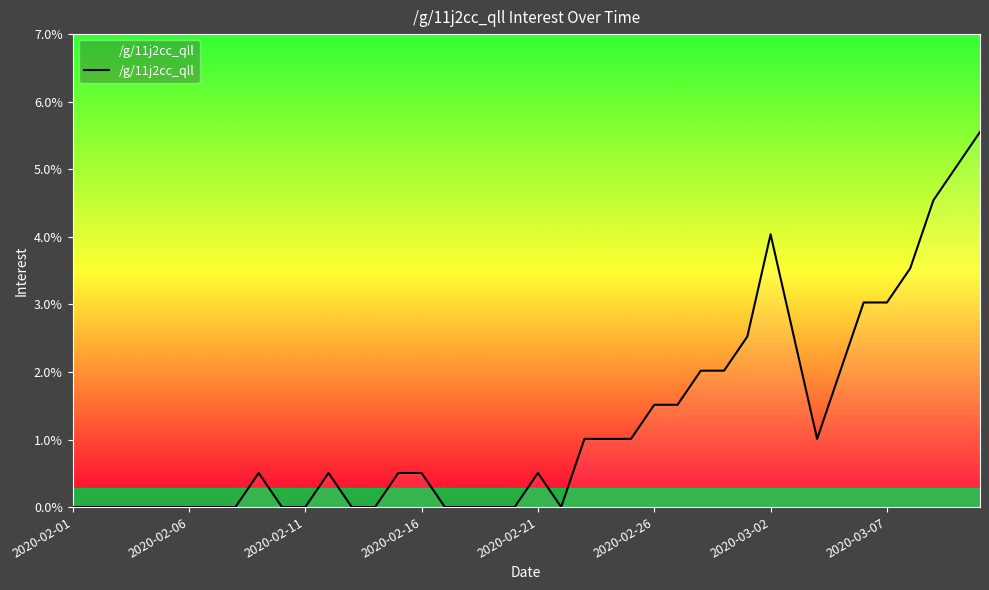

What is the difference between the maximum and minimum values?

5.6